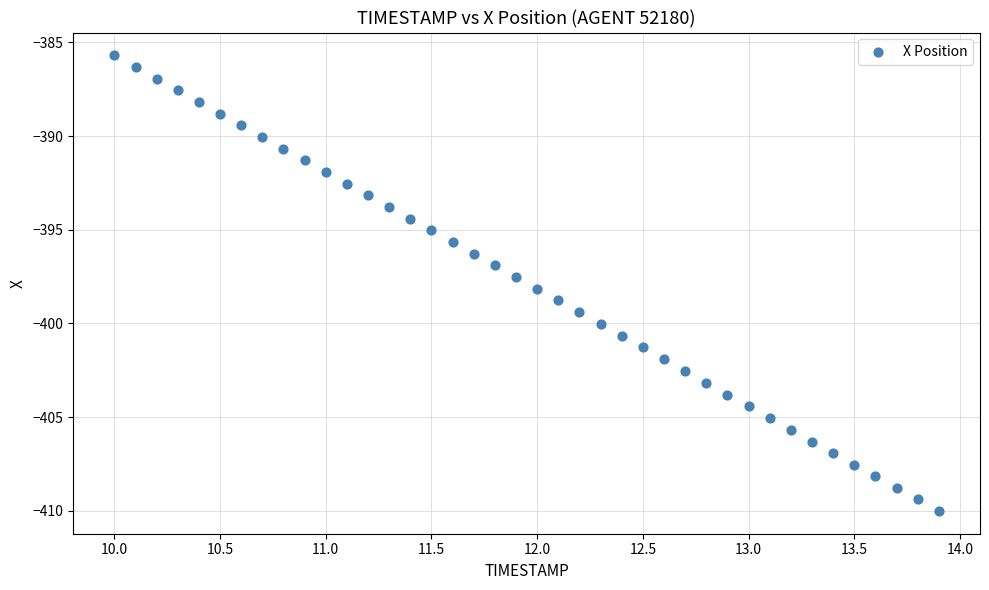

What is the range of X values (max minus min)?

3.9